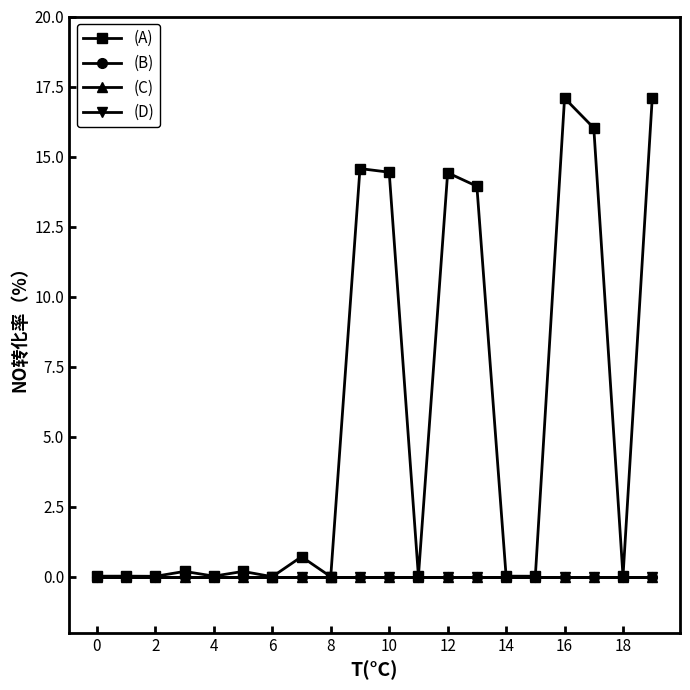

What is the highest value of the (A) series?

17.1